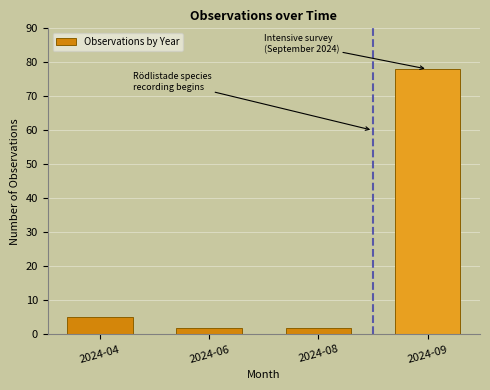

Reading left to right, list all the values displayed in this chart.

5	2	2	78